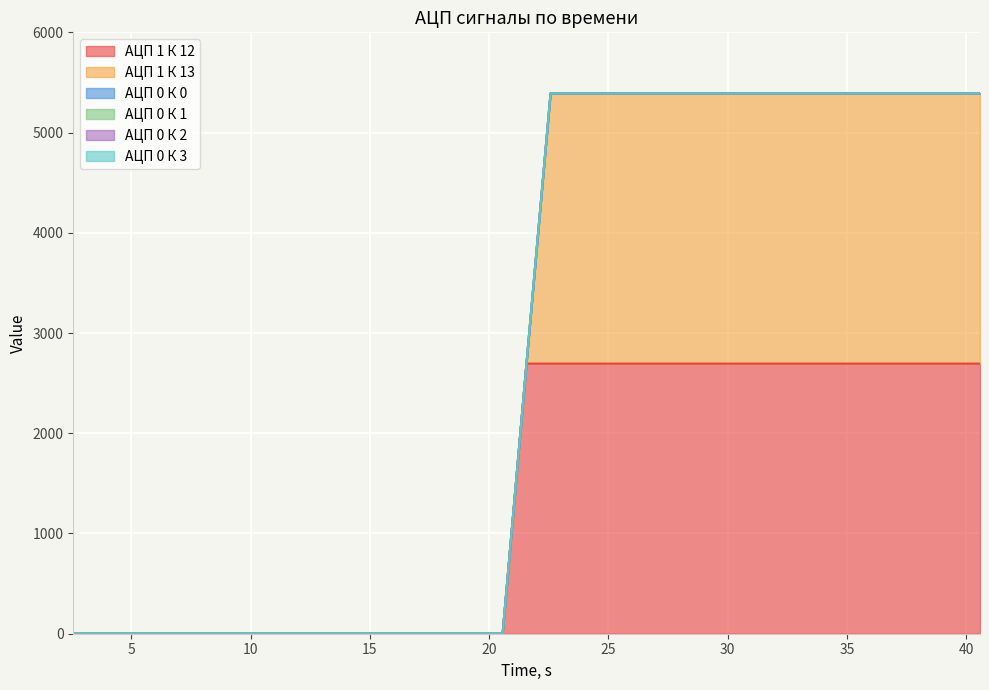

At which category is the sum across all series the highest?

22.573